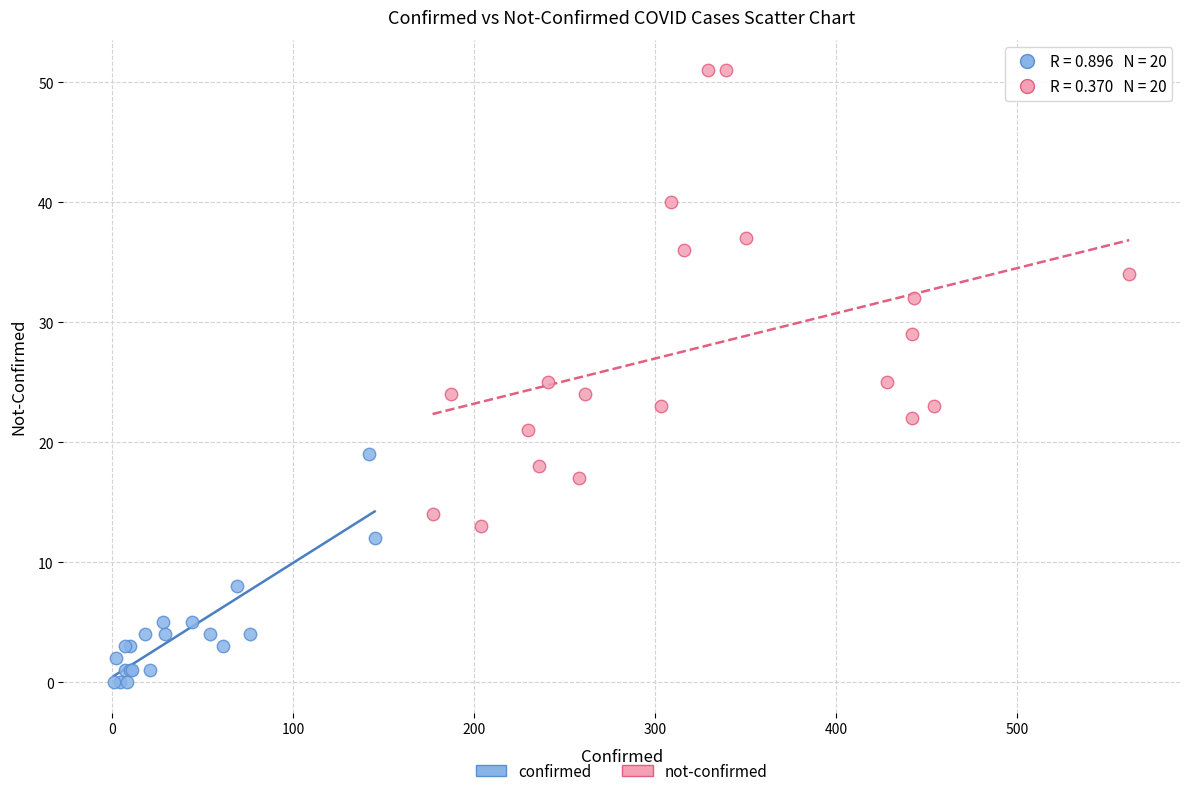

Which series contains the highest Y value?

not-confirmed